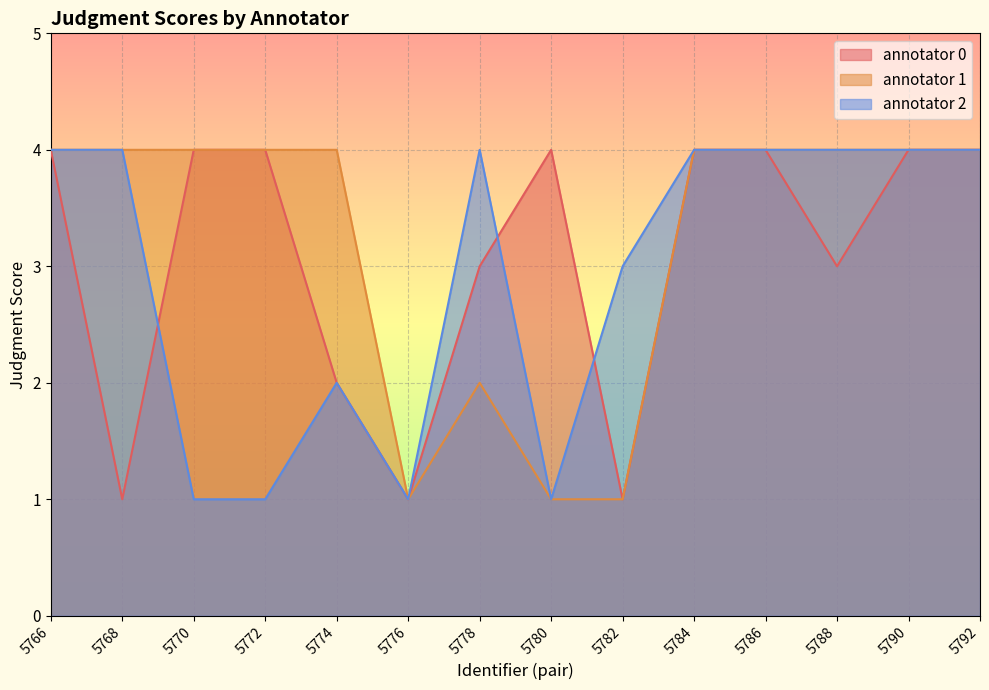

At which category does the chart reach its peak across all series?

5766